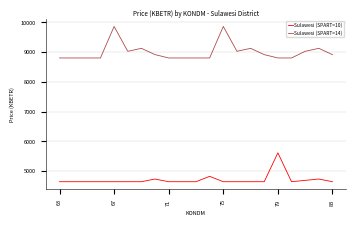

What is the greatest value displayed?

9865.2